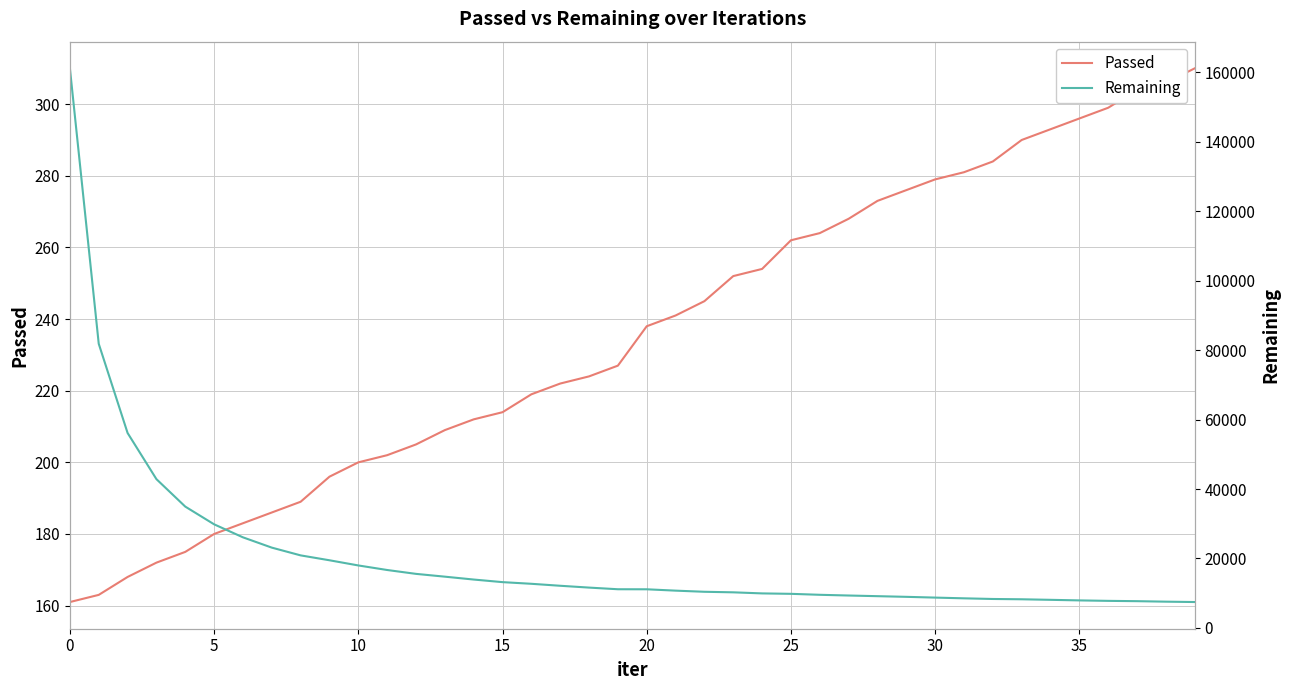

What is the difference between the second highest and minimum values in the Passed series?

145